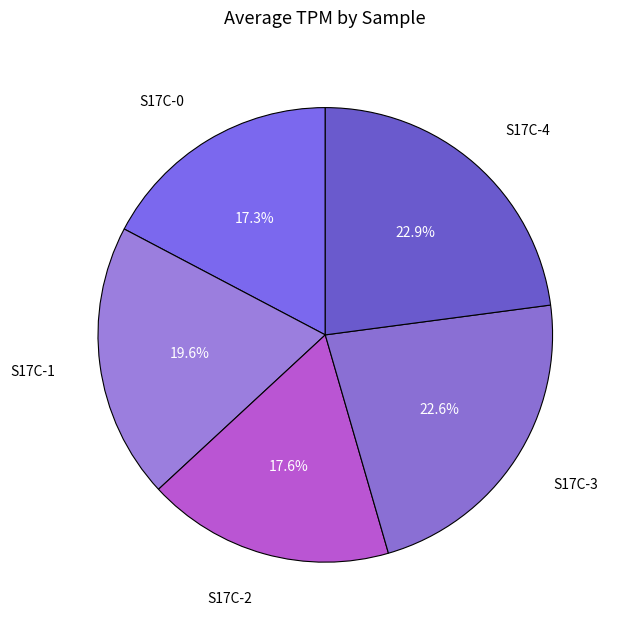

Between S17C-3 and S17C-2, which is larger?

S17C-3